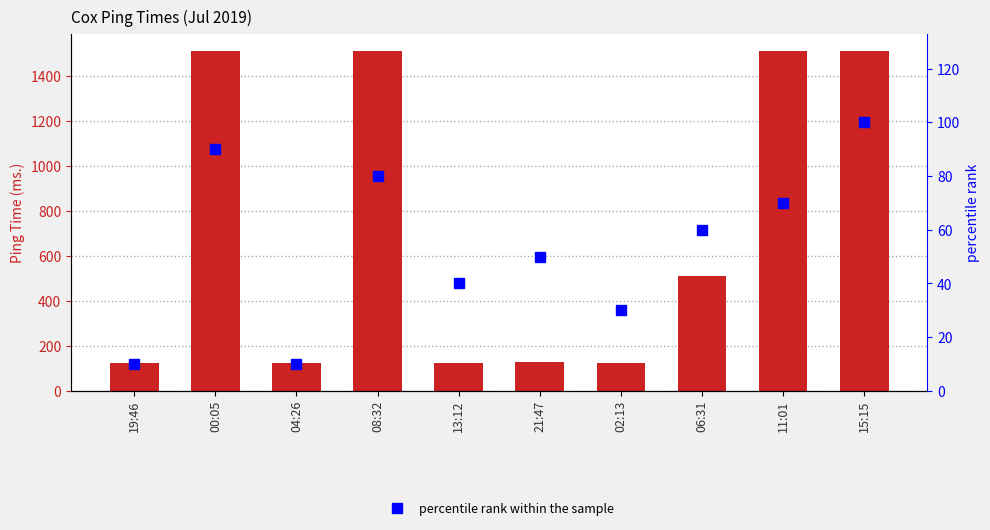

What is the difference between the maximum and second lowest values in the percentile rank within the sample series?

90.0